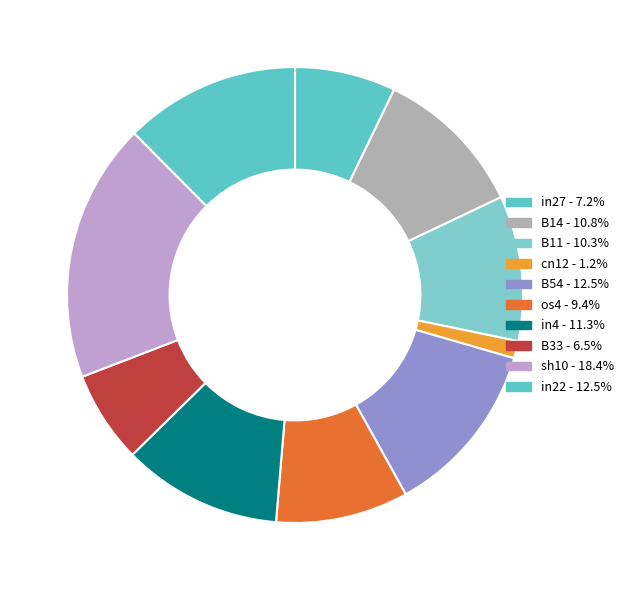

What is the largest slice in the pie chart?

sh10